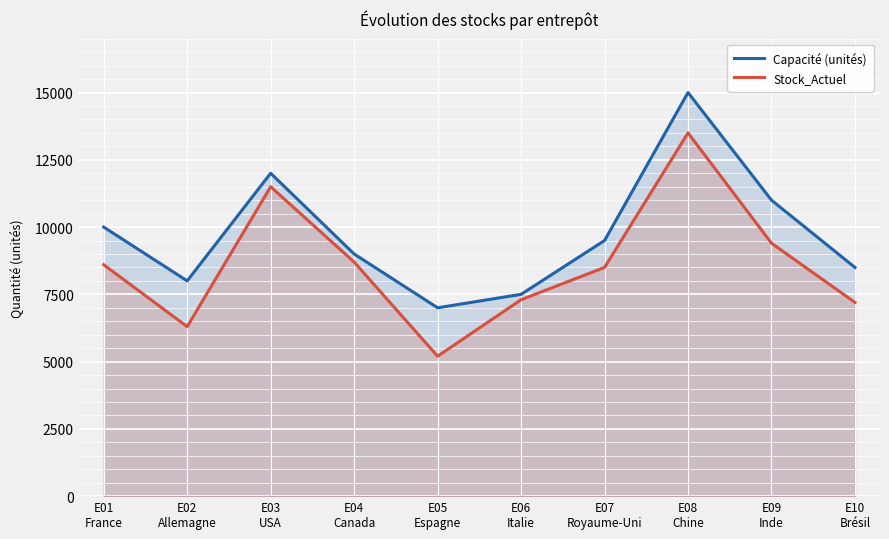

At how many categories does at least one series exceed 9165?

5